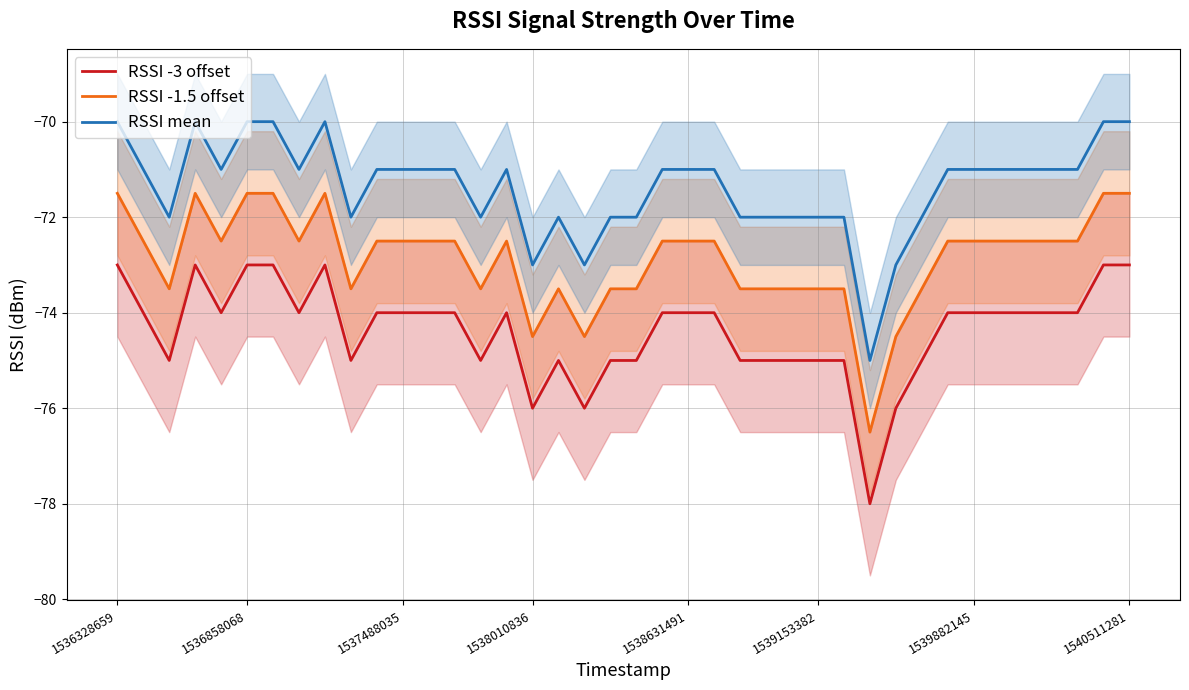

True or false: RSSI mean and RSSI -1.5 offset cross at least once.

False